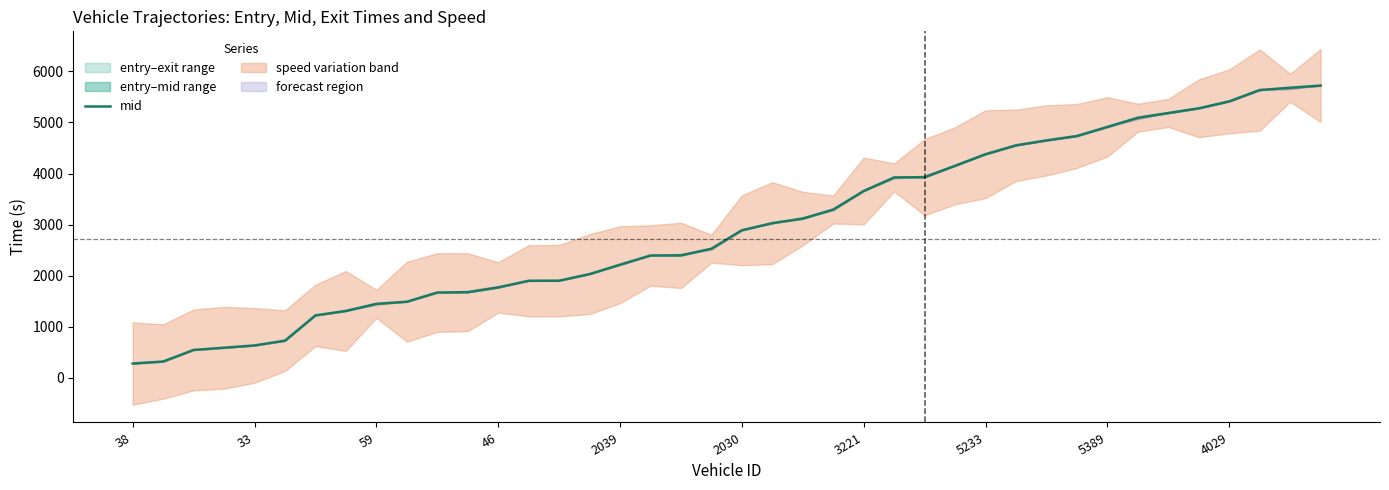

What is the average value?

2958.5